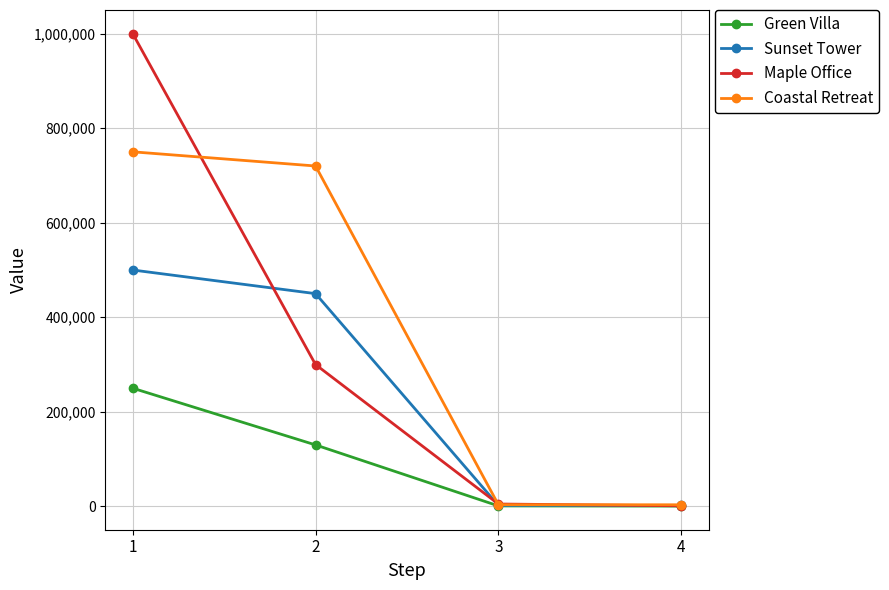

Which series has the largest total across all categories?

Coastal Retreat